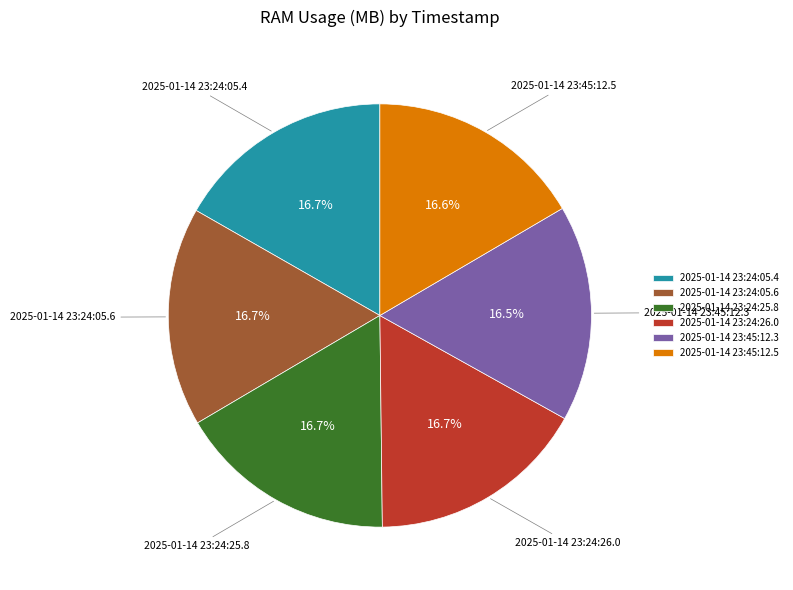

What is the ratio of the value at 2025-01-14 23:45:12.3 to the value at 2025-01-14 23:24:05.4?

1.0